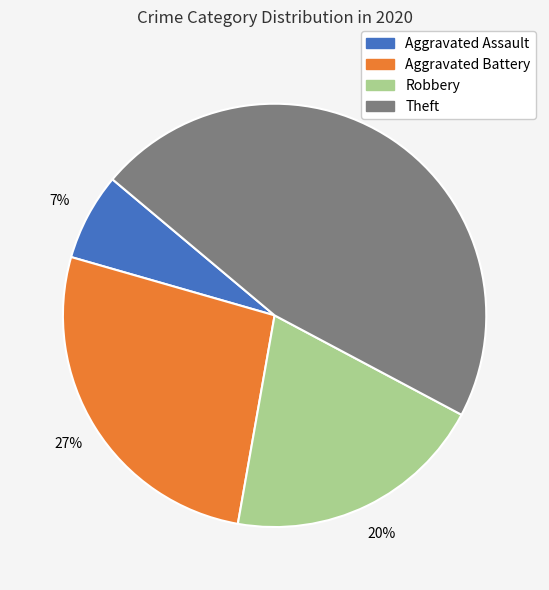

Is it true that Theft is 32% of the pie?

False